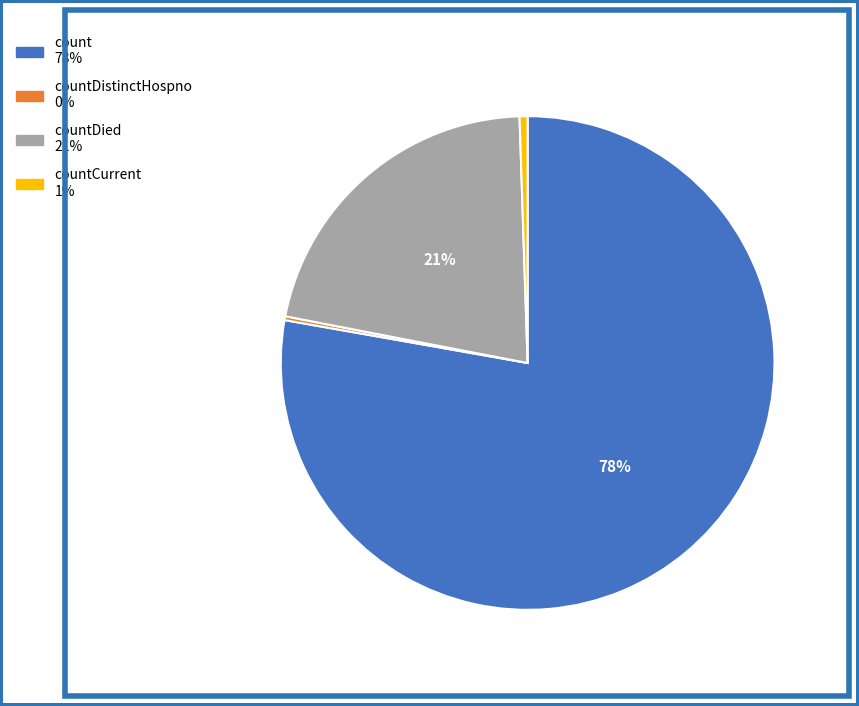

To the nearest percent, what is the average slice percentage?

25%